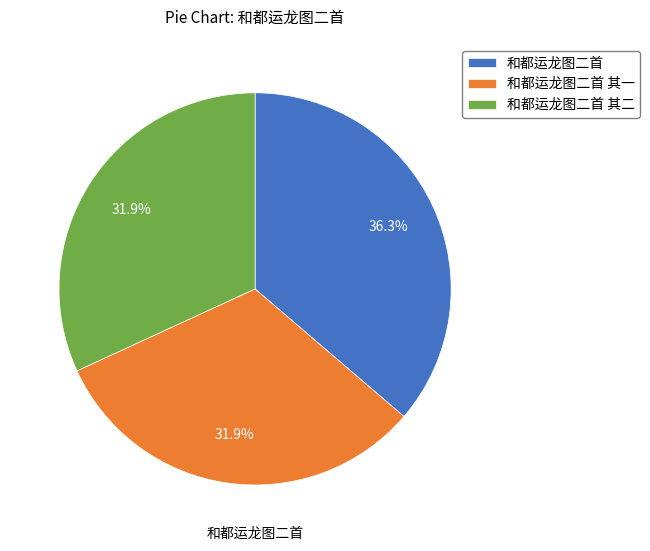

To the nearest percent, what percentage of the pie is 和都运龙图二首?

36%